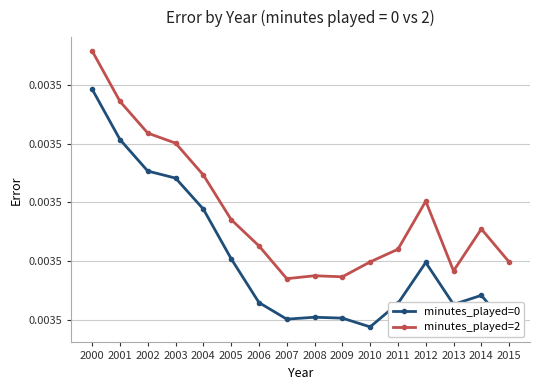

What are all the series names shown in the legend?

minutes_played=0, minutes_played=2